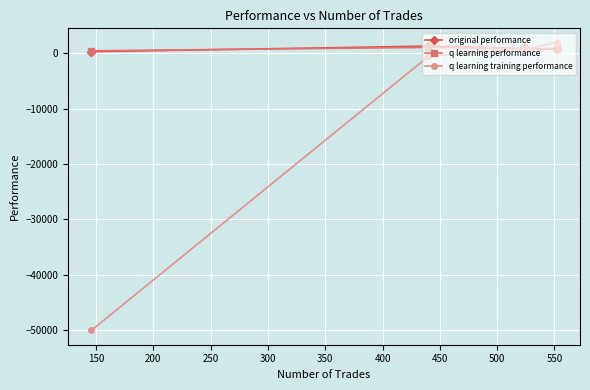

Which series has the widest spread of values?

q learning training performance